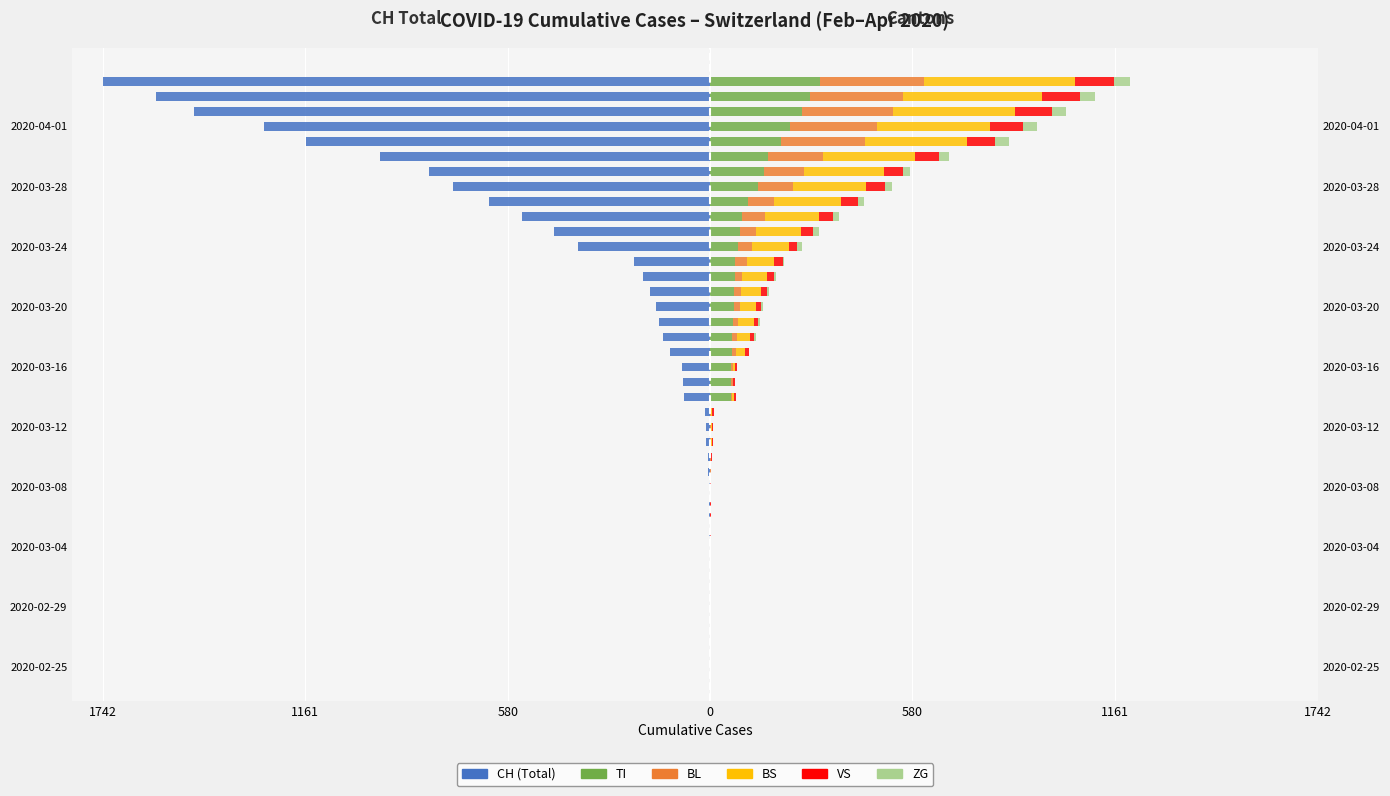

Between 2020-02-29 and 2020-03-24, which series saw the biggest shift?

CH